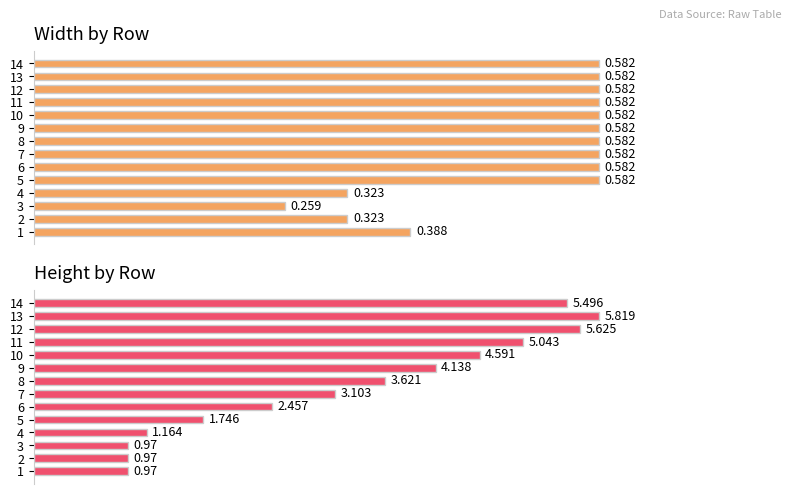

How many bars are there in each group?

2